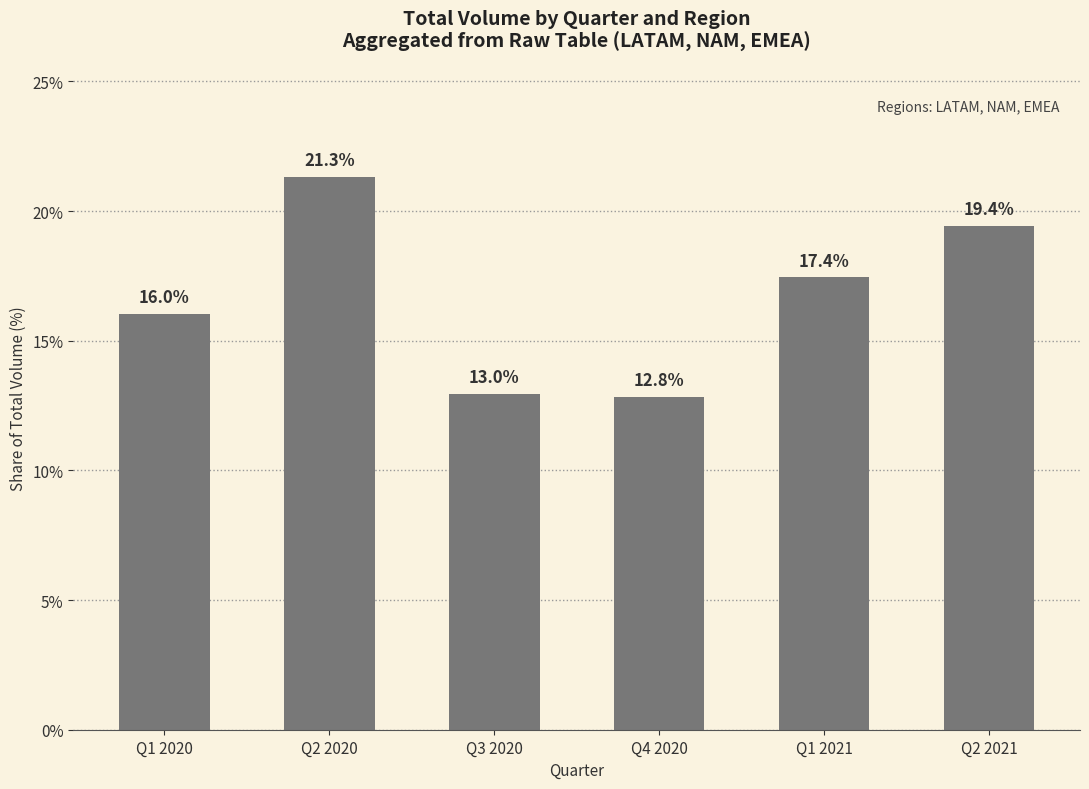

What is the label of the 6th bar from the right?

Q1 2020